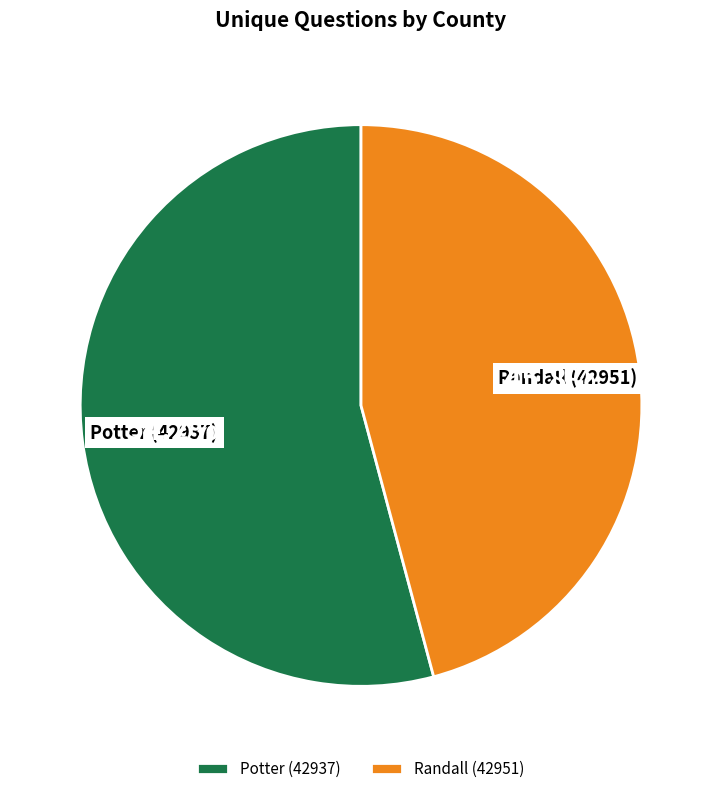

What is the ratio of the value at Randall (42951) to the value at Potter (42937)?

0.8